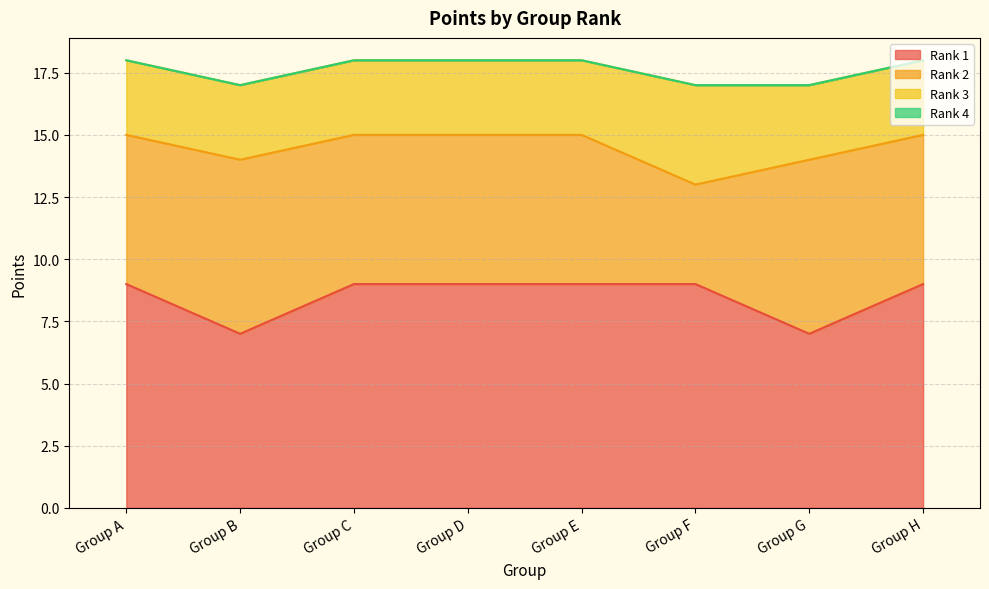

At how many categories does at least one series exceed 1?

8